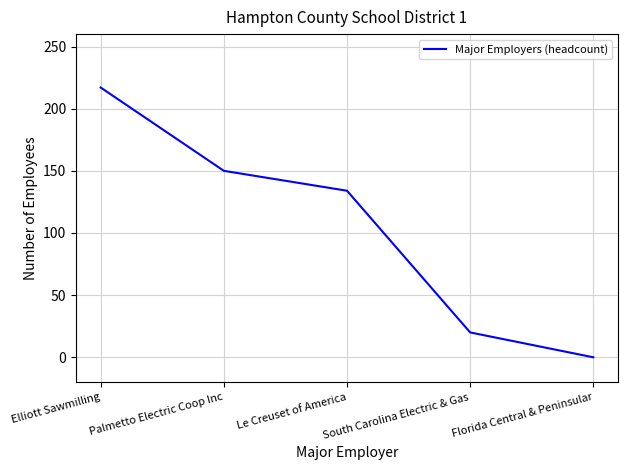

Read the value at Le Creuset of America, to the nearest 5.

135